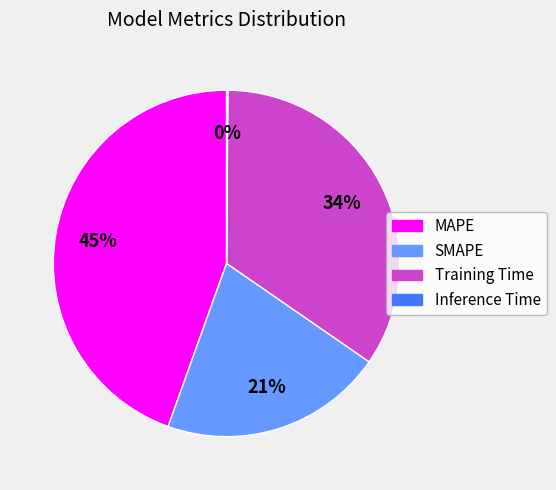

What percentage is the MAPE slice, to the nearest percent?

45%